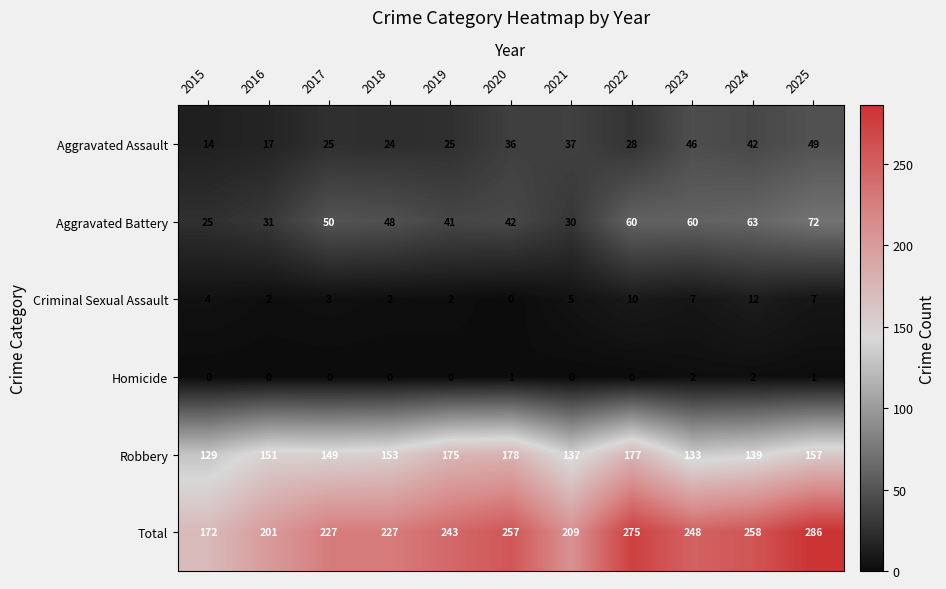

What is the difference between the second highest and second lowest values in the Total series?

74